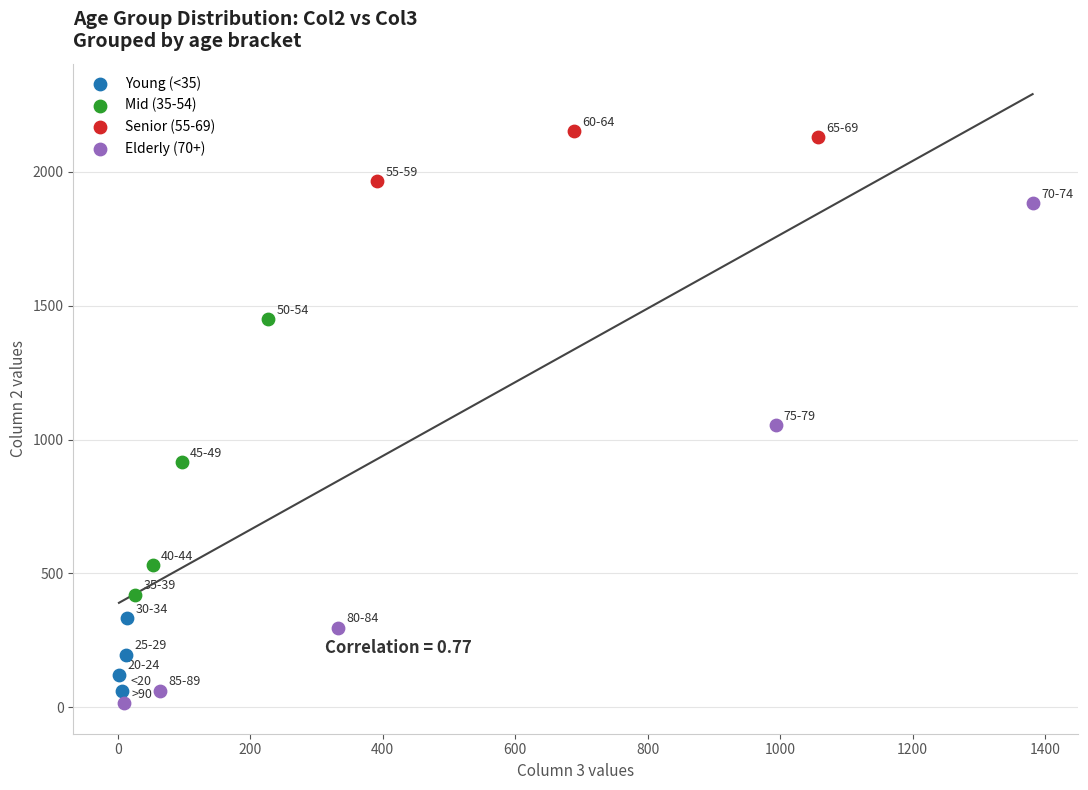

Which series contains the highest Y value?

Senior (55-69)